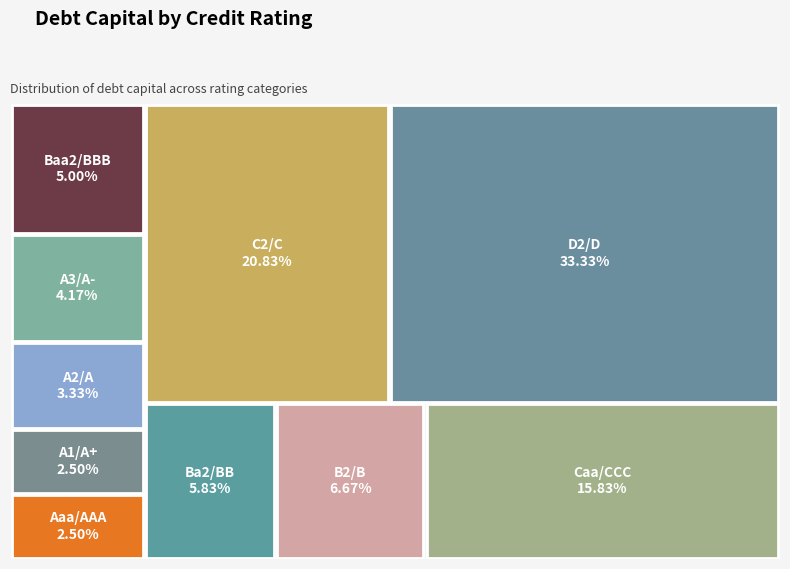

The B2/B slice represents 7% of the pie. True or false?

True